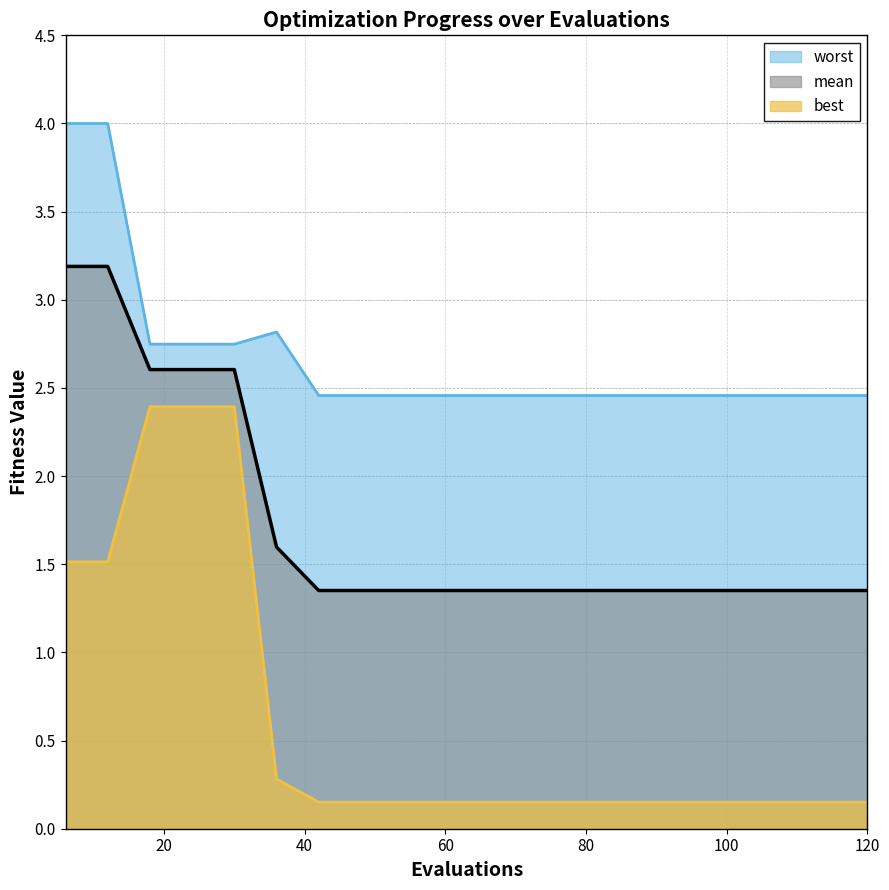

What is the difference between the highest and lowest values at 54?

2.3